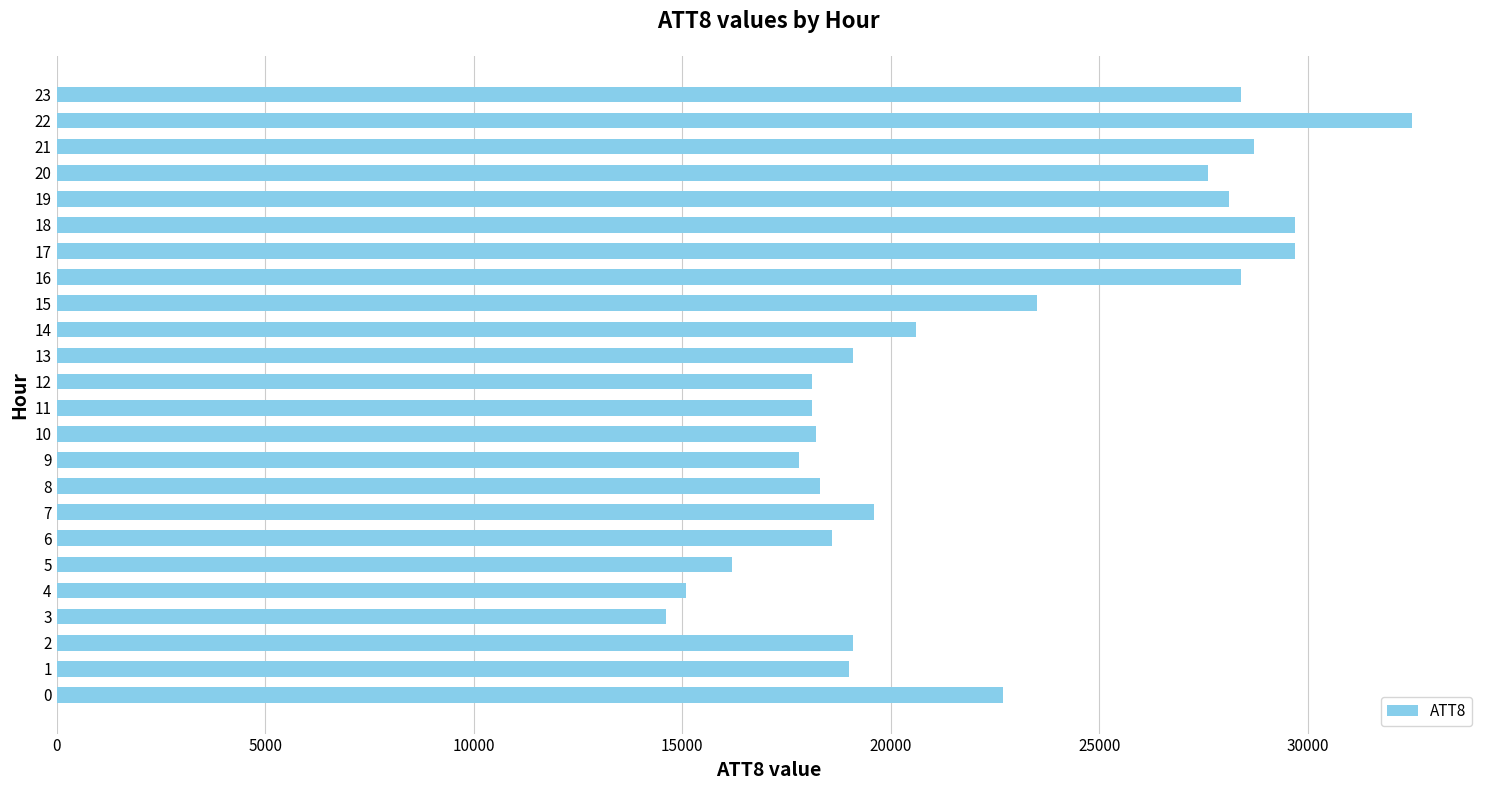

What is the average value?

22154